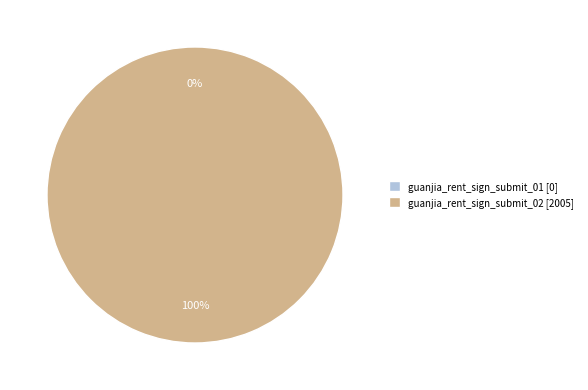

Is there a majority slice in this chart?

Yes